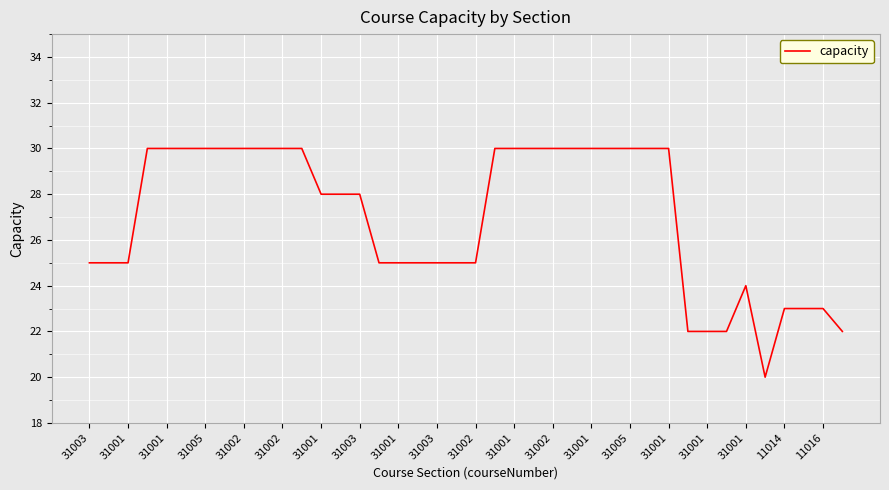

What is the difference between the maximum and minimum values?

10